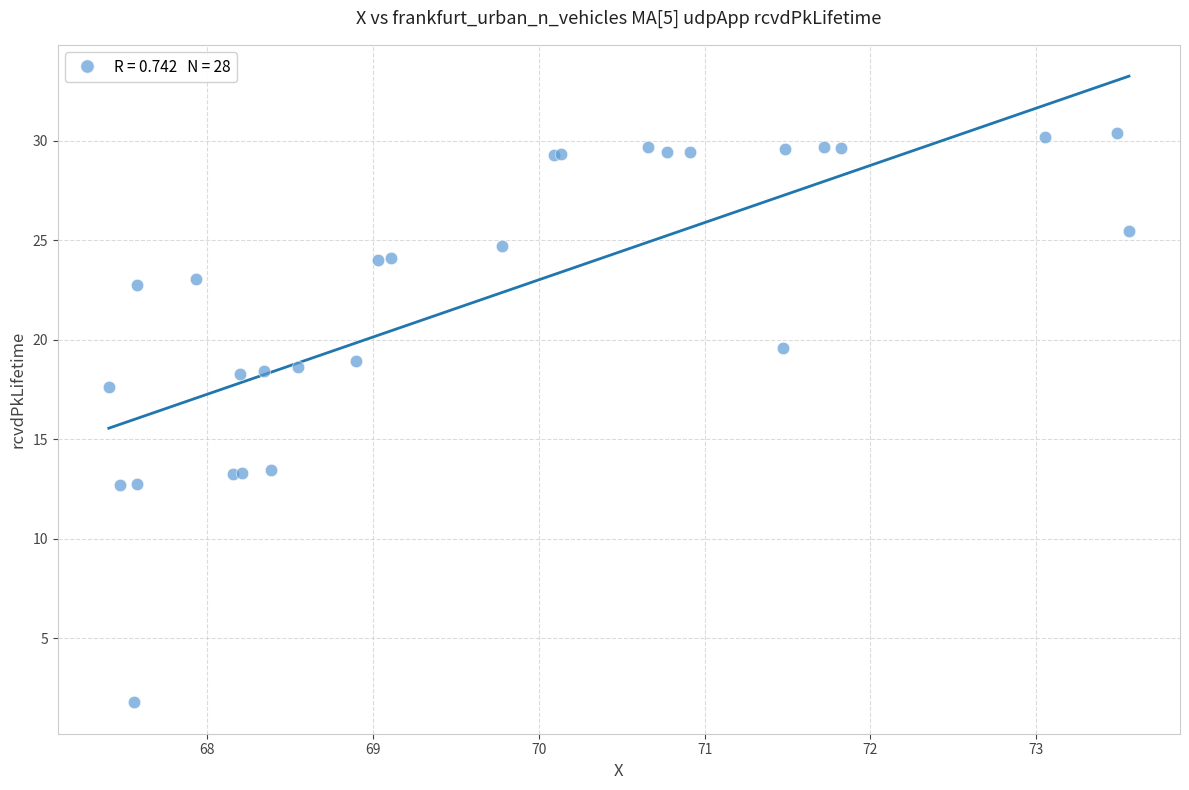

What Y value in the scatter plot is closest to 16?

17.6